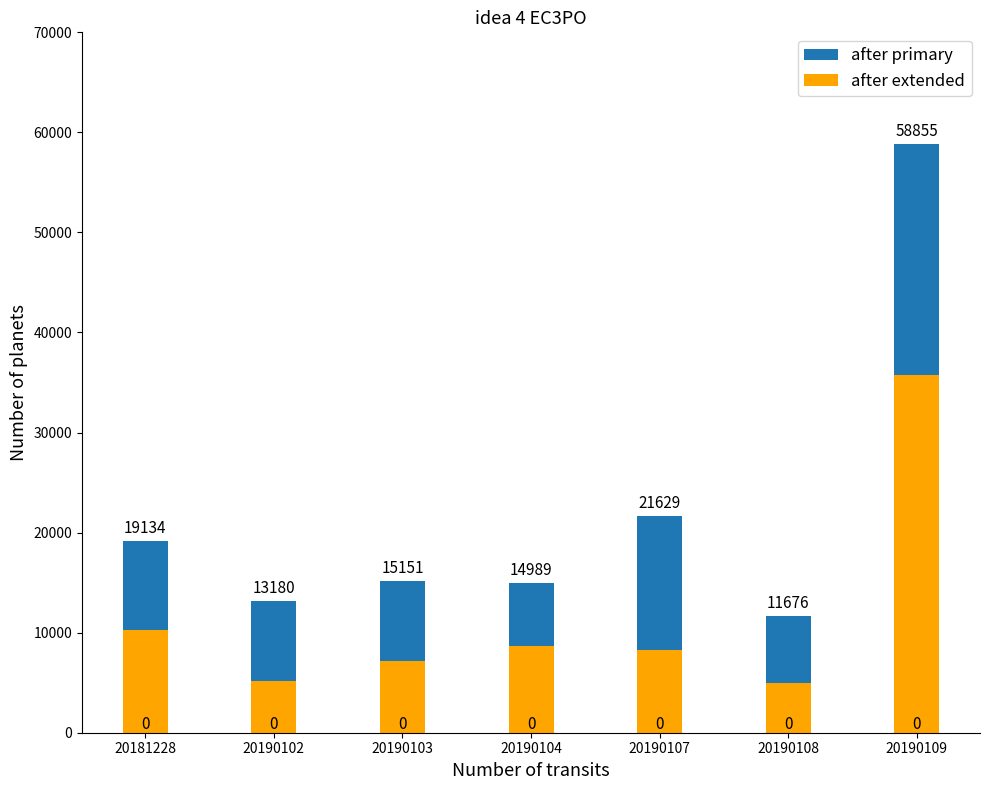

What is the highest value of the after primary series?

58855